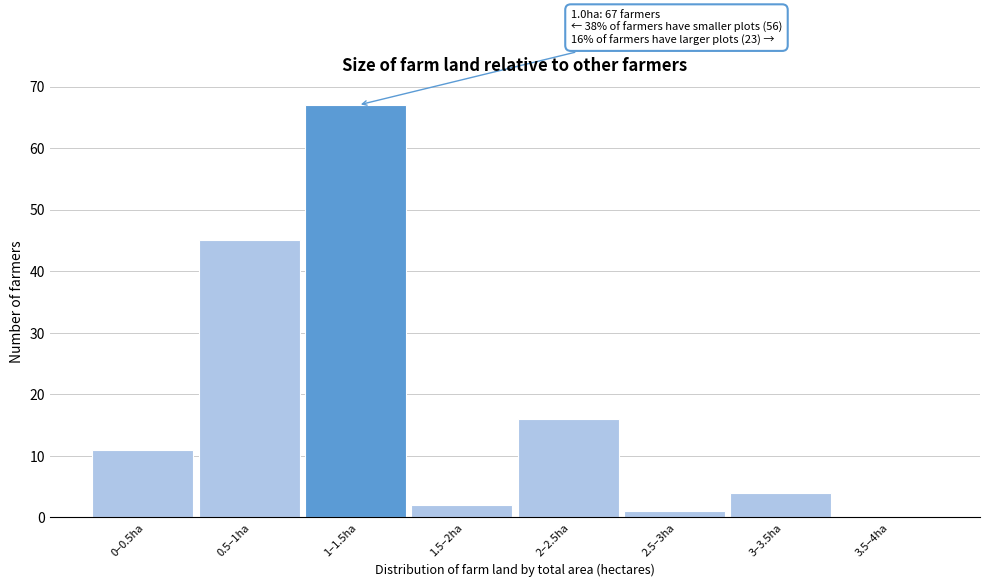

Reading left to right, transcribe all the data shown in this chart.

0–0.5ha=11	0.5–1ha=45	1–1.5ha=67	1.5–2ha=2	2–2.5ha=16	2.5–3ha=1	3–3.5ha=4	3.5–4ha=0